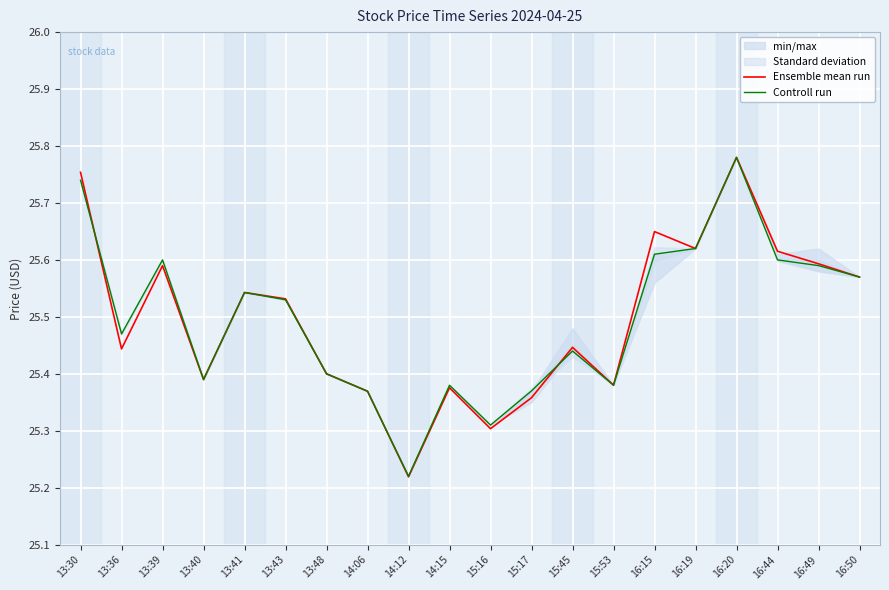

Count the Controll run values in the range 25 to 26.

20